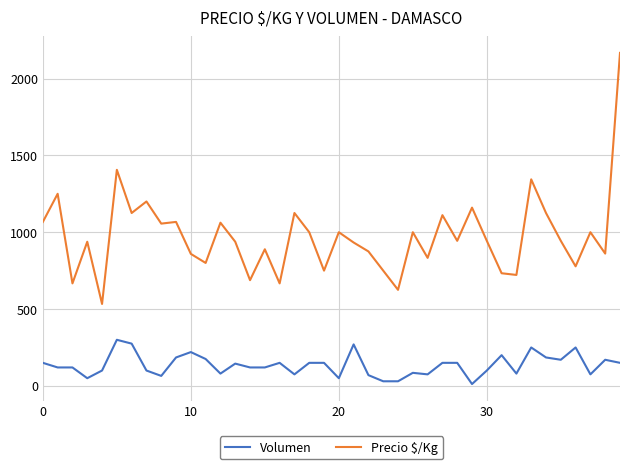

What is the difference between the second highest and minimum values in the Volumen series?

263